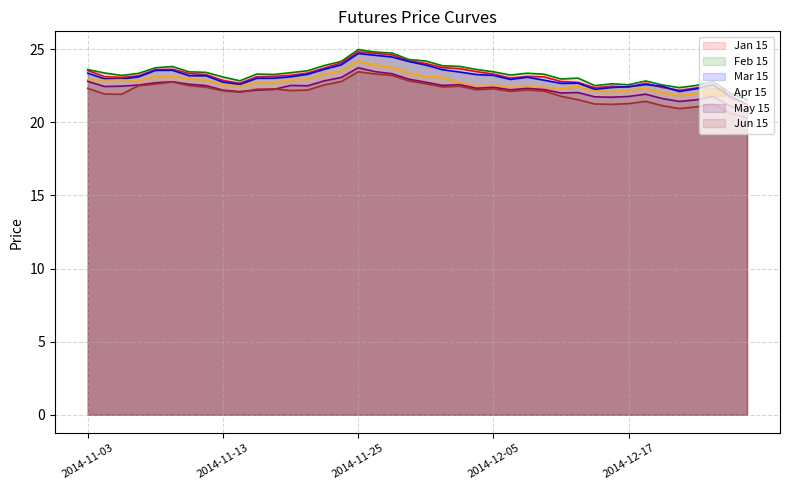

Which series has the largest range (max minus min)?

Jan 15